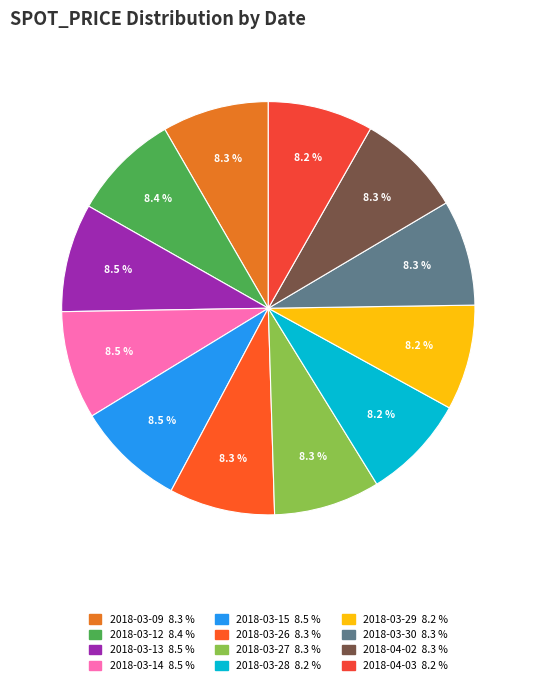

Rank the categories by value from highest to lowest.

2018-03-13, 2018-03-15, 2018-03-14, 2018-03-12, 2018-03-09, 2018-03-27, 2018-03-26, 2018-03-30, 2018-04-02, 2018-03-29, 2018-04-03, 2018-03-28